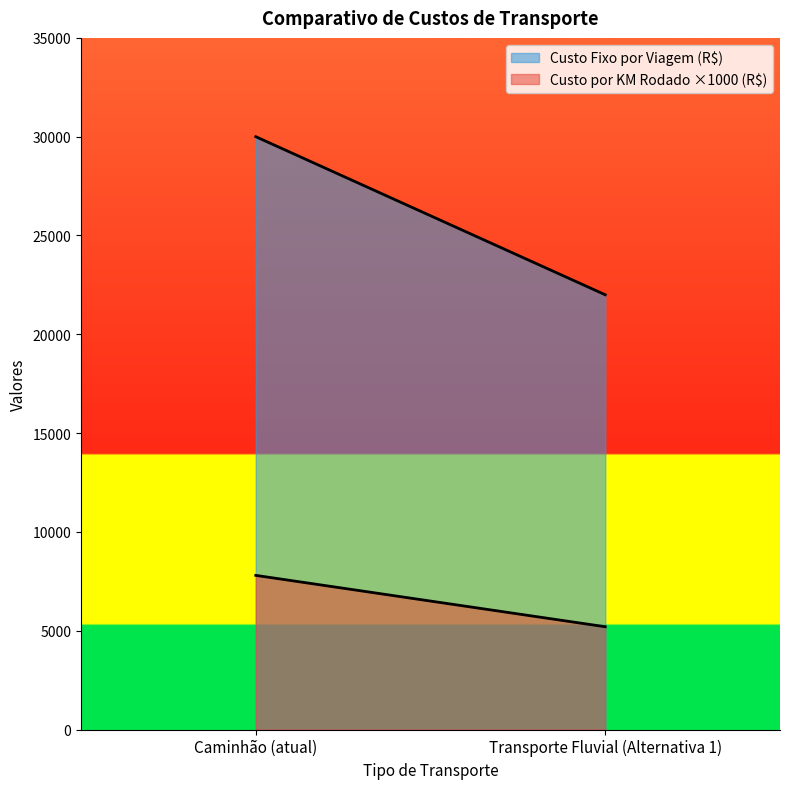

How many lines are shown in the chart?

2